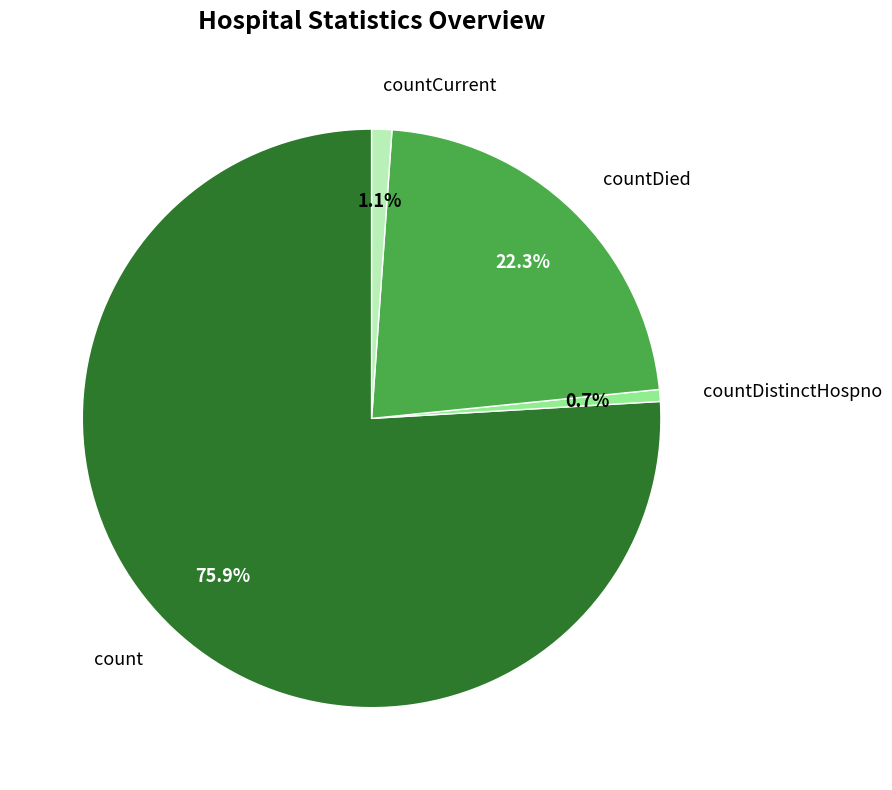

What percentage is NOT represented by count?

24.1%